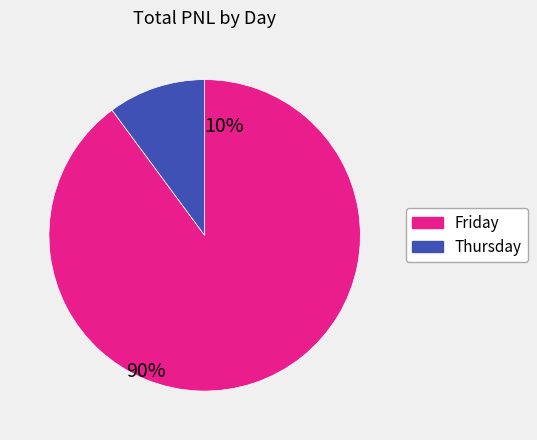

How many slices are in this pie chart?

2